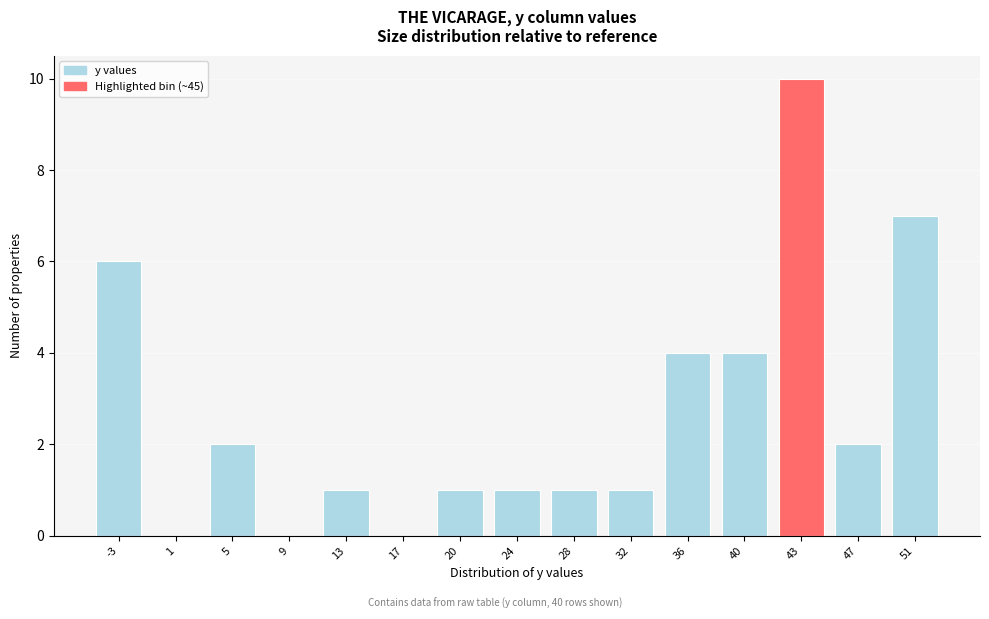

Reading right to left, what are all the values shown in this chart?

51=7	47=2	43=10	40=4	36=4	32=1	28=1	24=1	20=1	17=0	13=1	9=0	5=2	1=0	-3=6